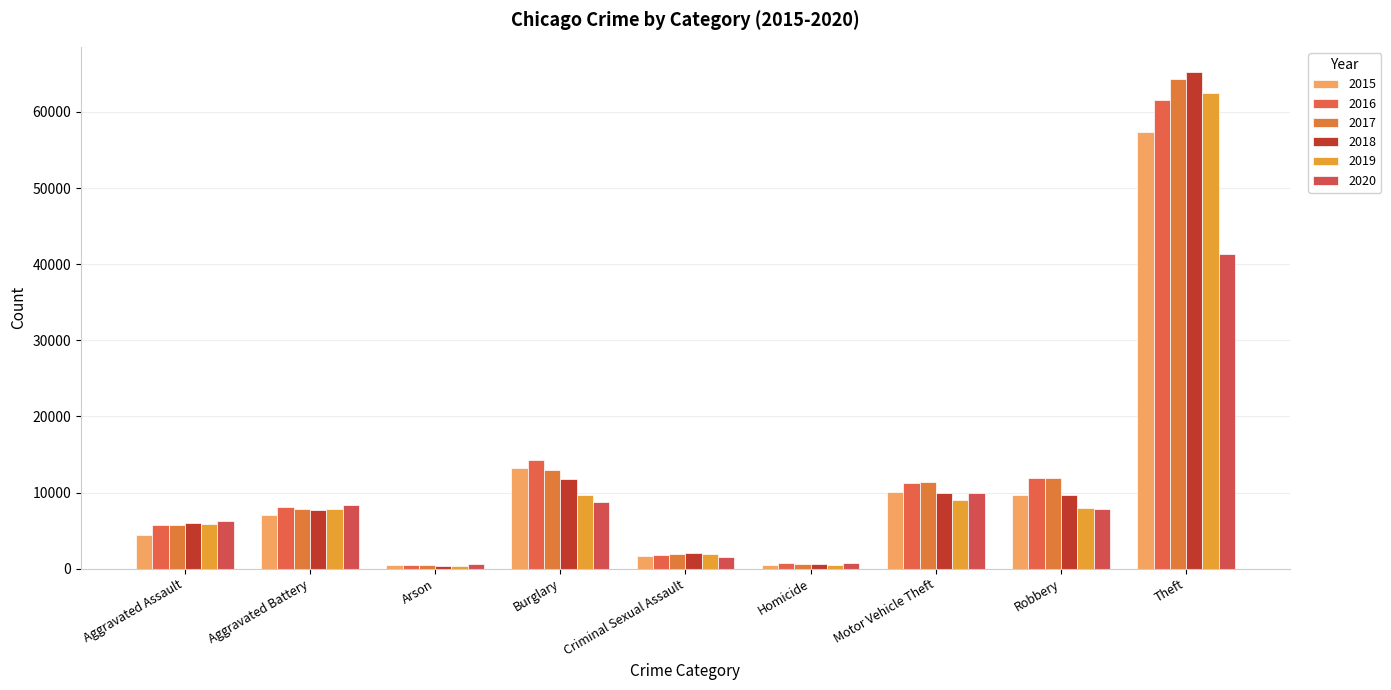

At which label does 2017 reach its peak?

Theft